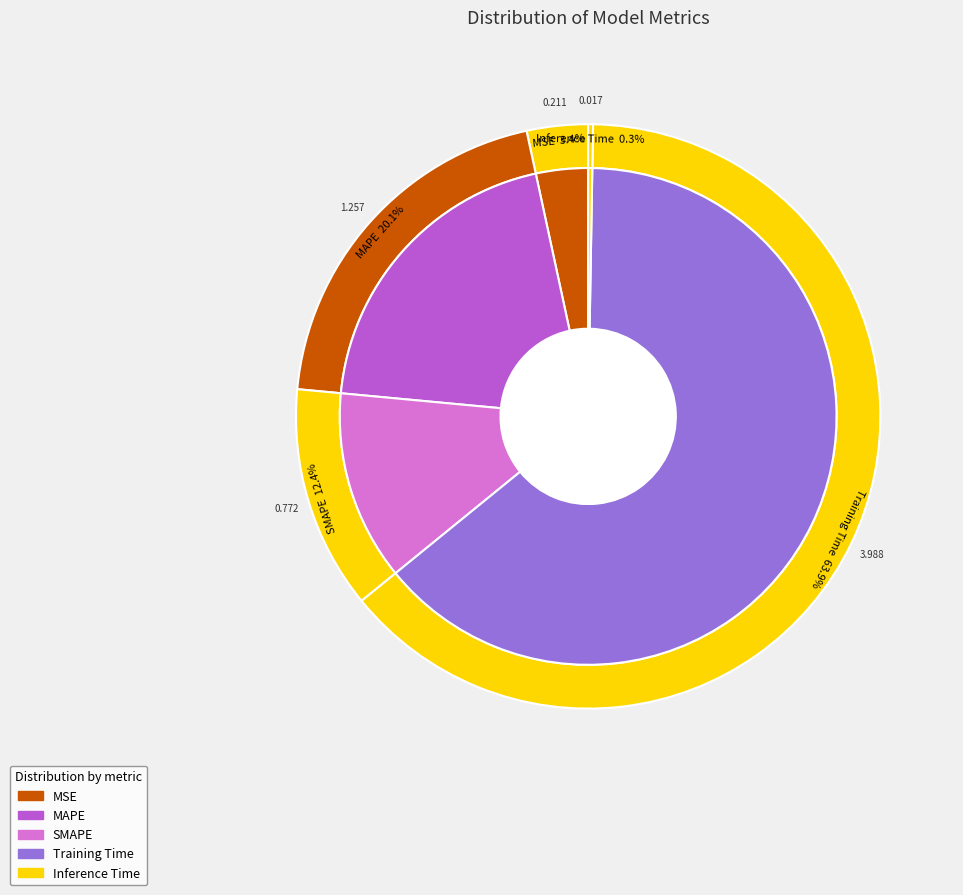

Is there any slice that represents more than half of the pie?

Yes